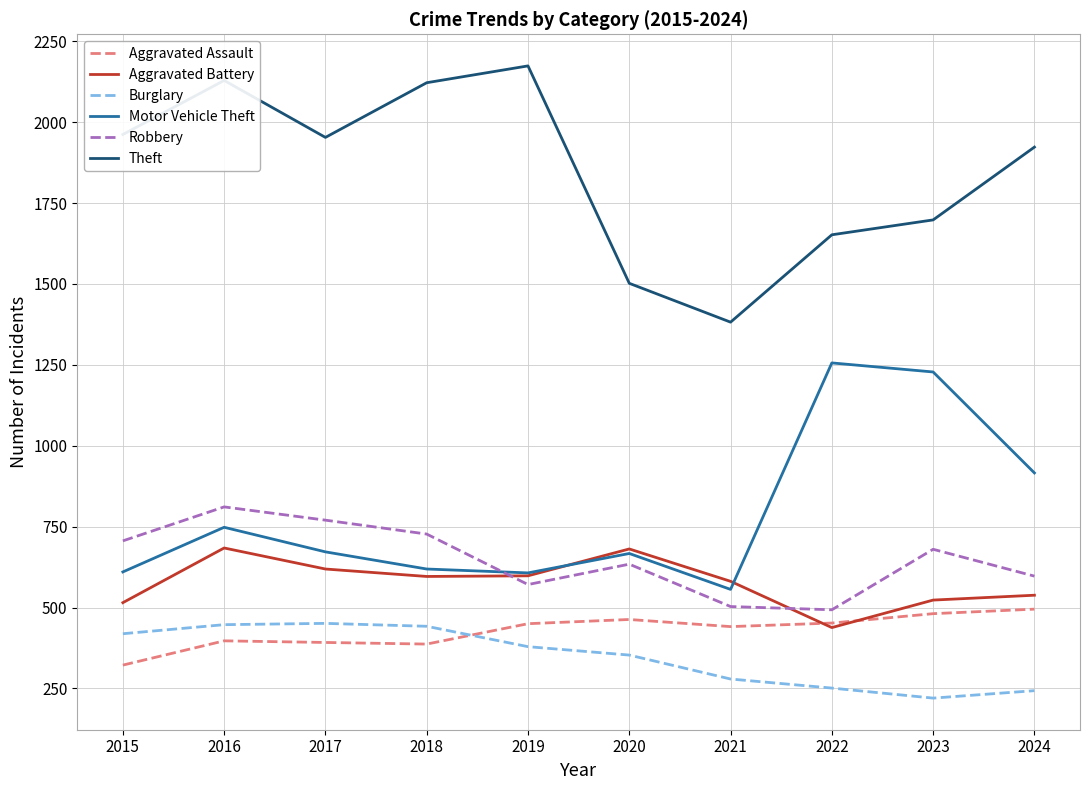

What is the total value across all series at 2022?

4542